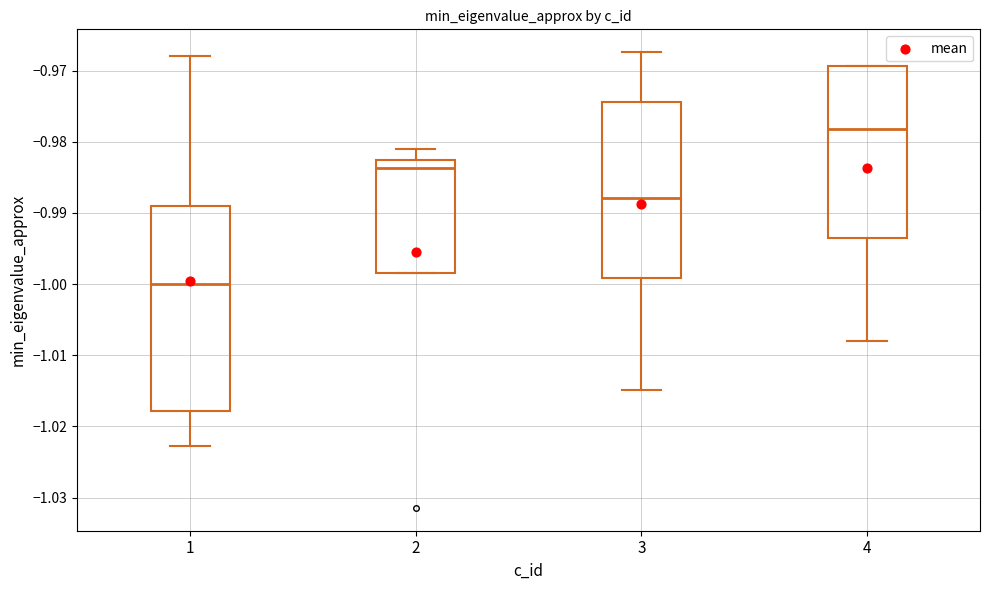

Where does the median line of the box at x = 1 sit on the y-axis? The values are not printed on the chart, so give them approximately, as read against the axis.

-1.000